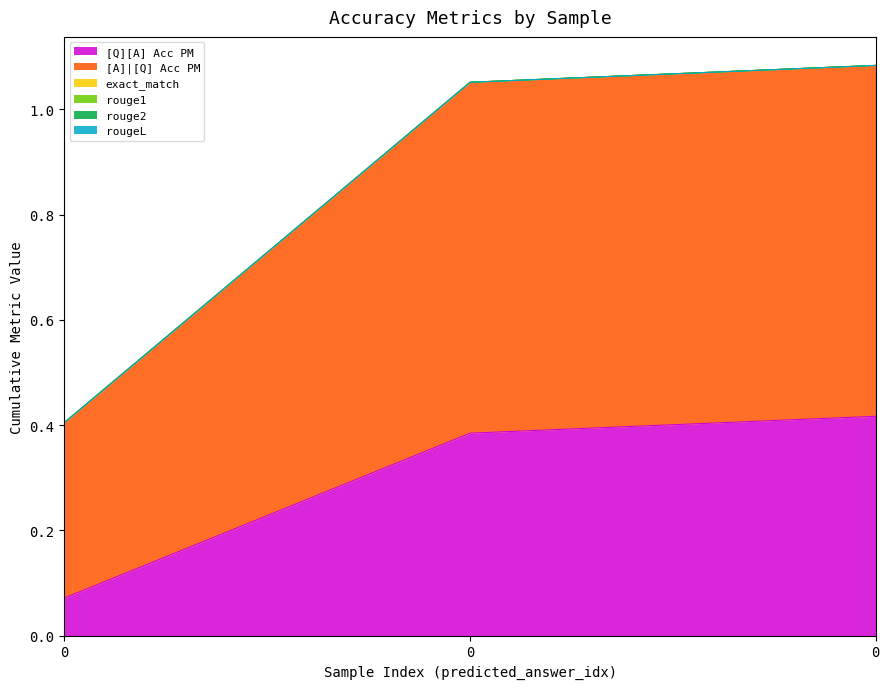

What is the value of the [Q][A] Acc PM point at the 1st from the left?

0.1